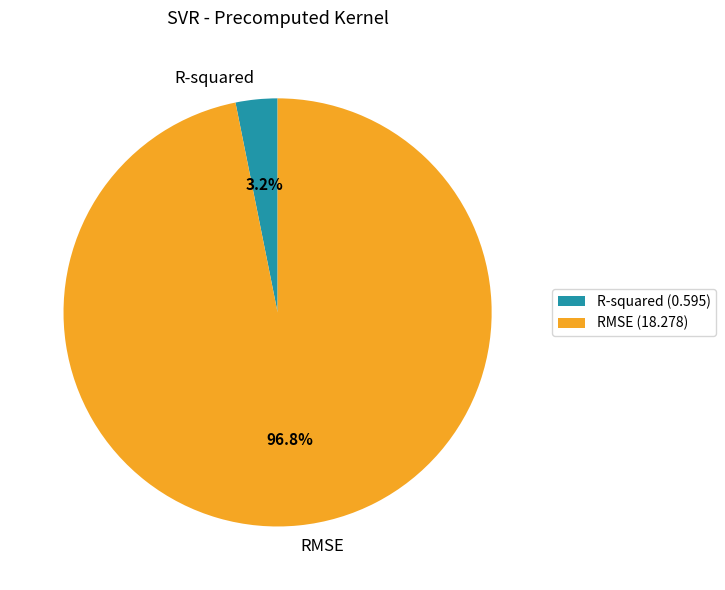

How many segments does this pie chart have?

2